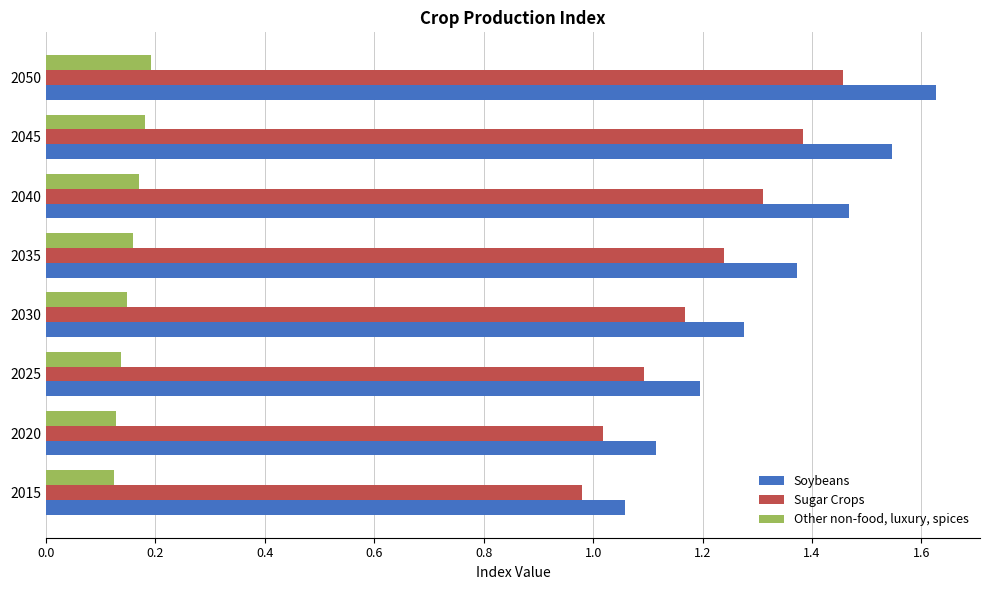

Rank the series by their maximum value, from highest to lowest.

Soybeans, Sugar Crops, Other non-food, luxury, spices